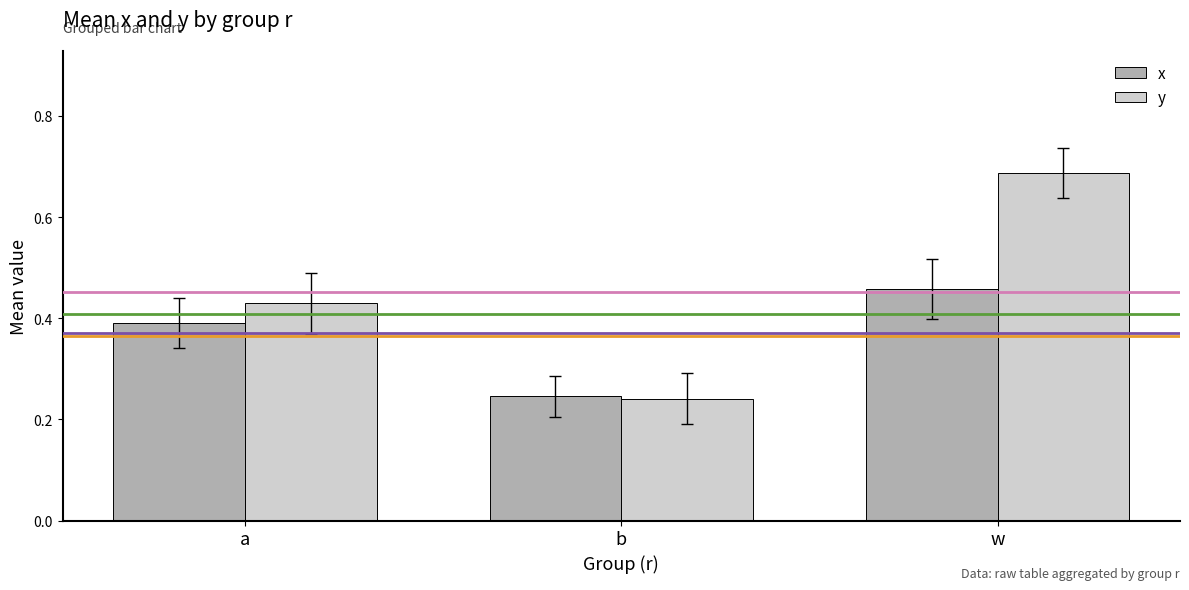

Is the value of y at w greater than the value of x at b?

Yes